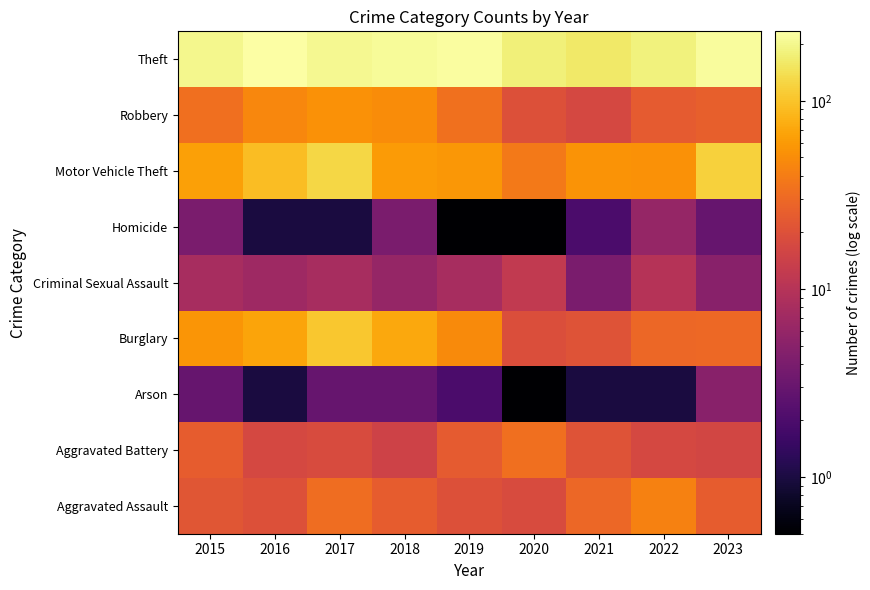

Rank the series at 2020 from lowest to highest value.

Arson, Homicide, Criminal Sexual Assault, Aggravated Assault, Burglary, Robbery, Aggravated Battery, Motor Vehicle Theft, Theft